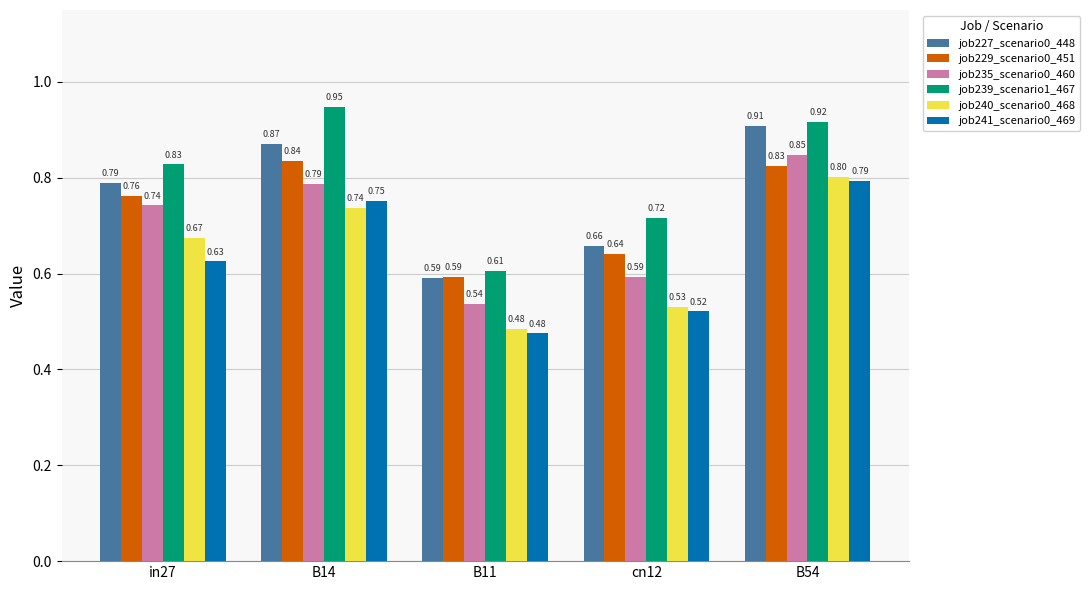

Which series changed the most between B14 and B11?

job239_scenario1_467